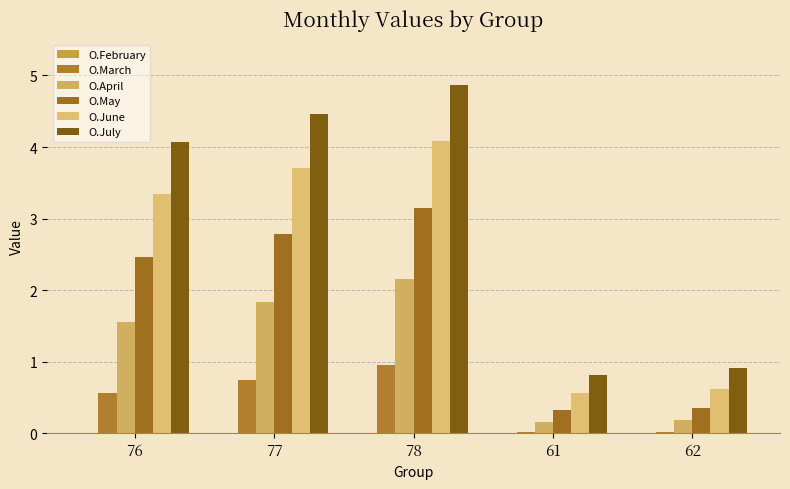

Count the number of categories in the chart.

5